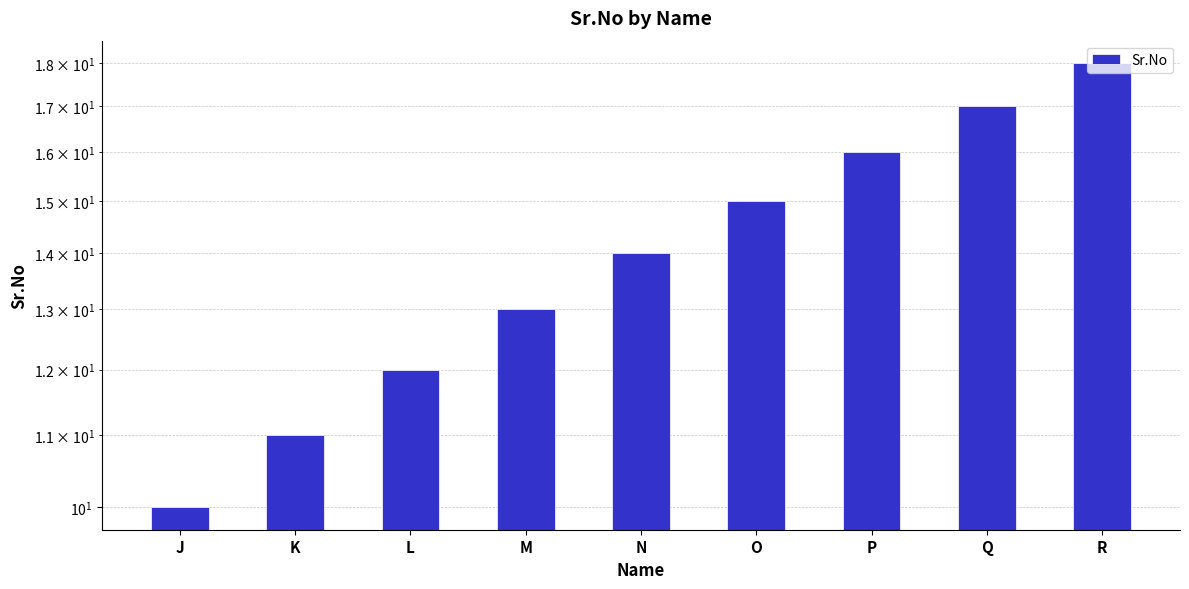

What is the value of the 7th bar from the left?

16